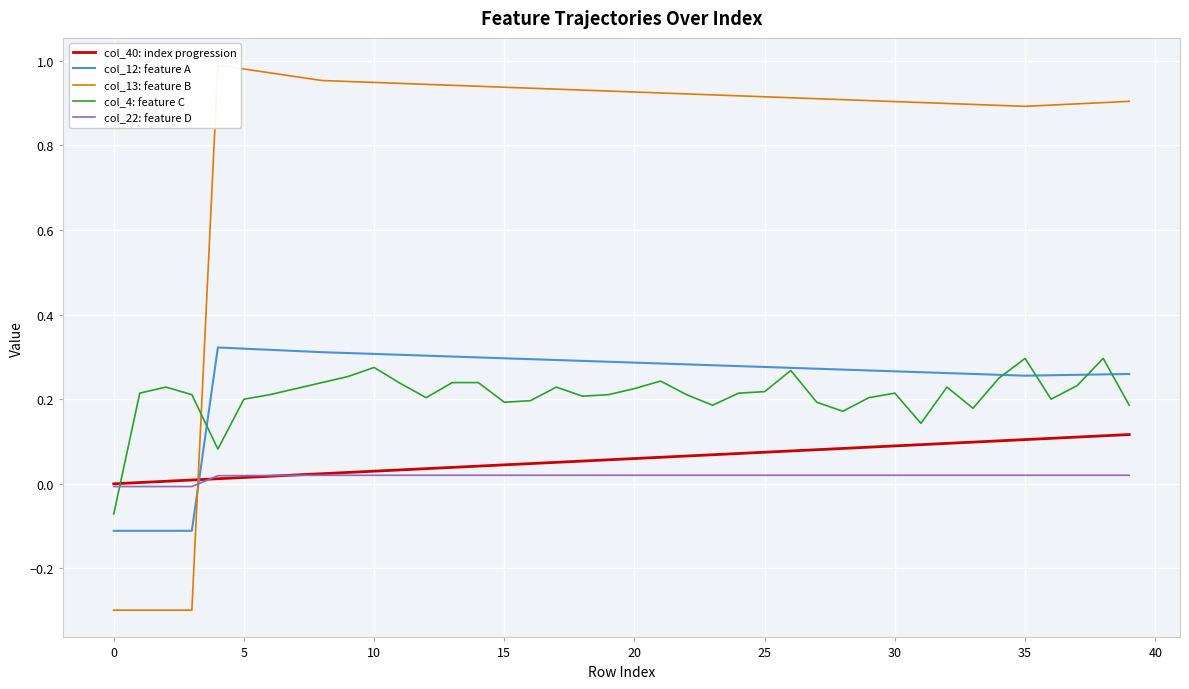

What is the smallest value displayed?

-0.3